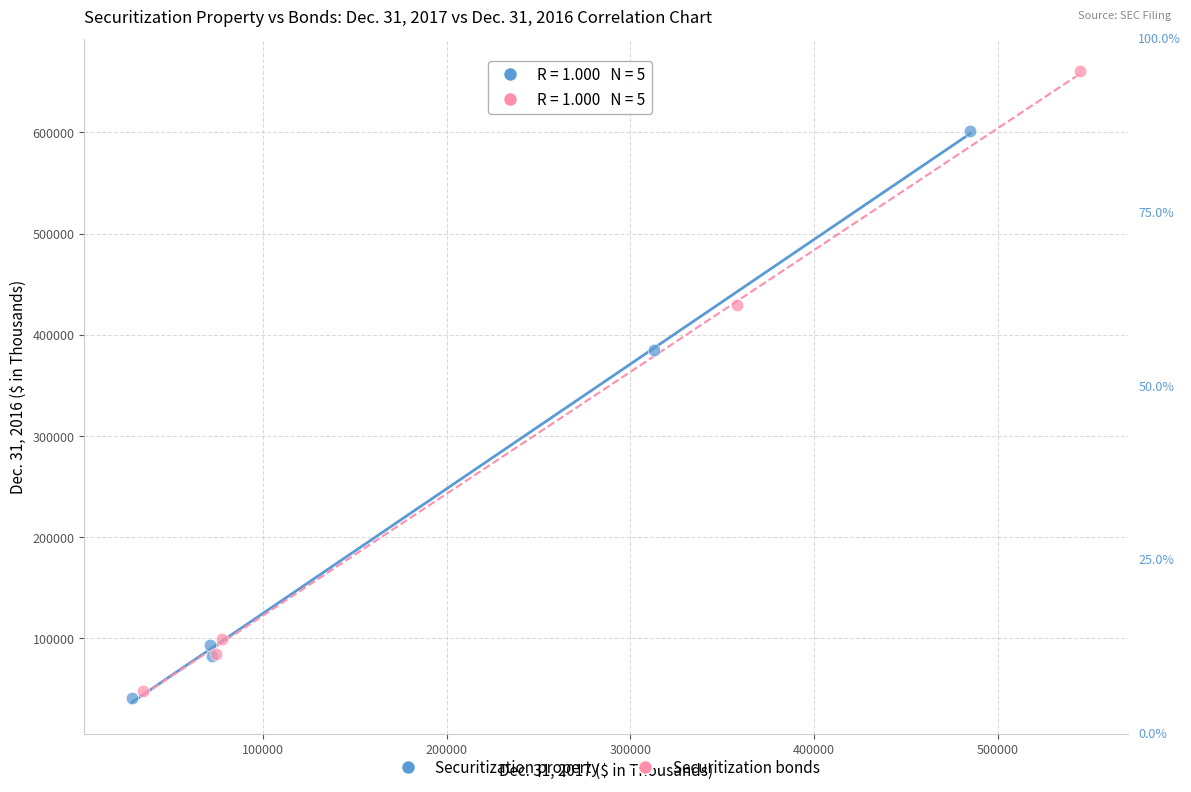

Which series has the widest spread of Y values?

Securitization bonds